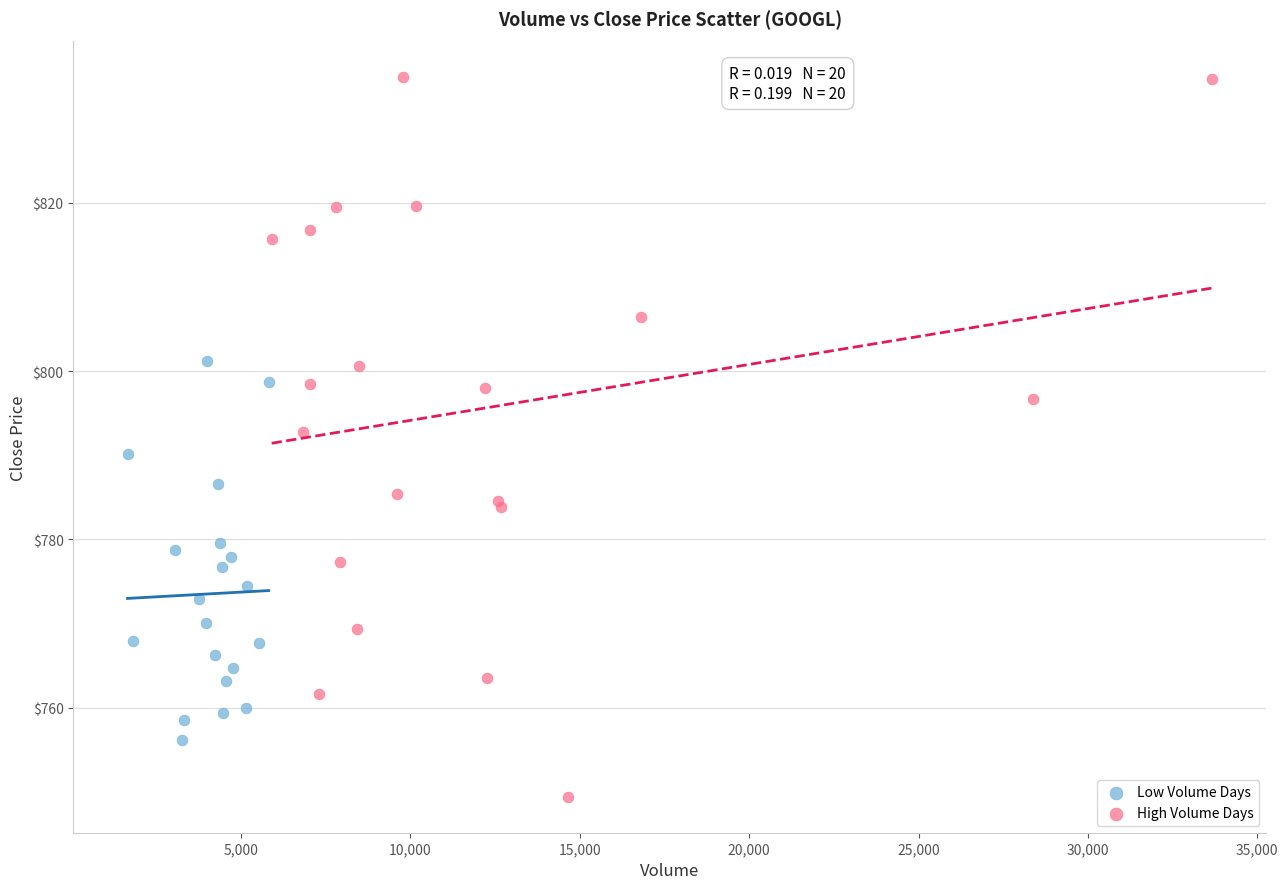

Which series reaches the maximum Y coordinate?

High Volume Days